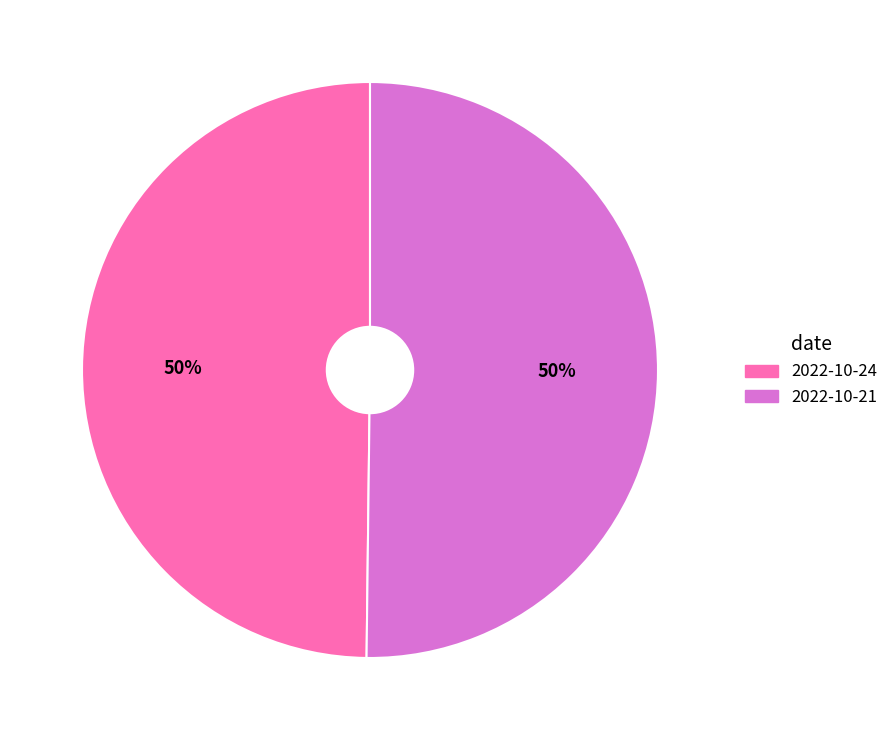

Count the number of slices in the pie.

2